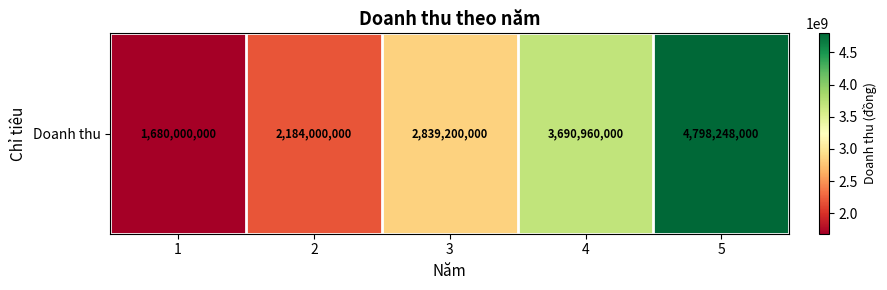

List the labels in order of value, largest first.

5, 4, 3, 2, 1